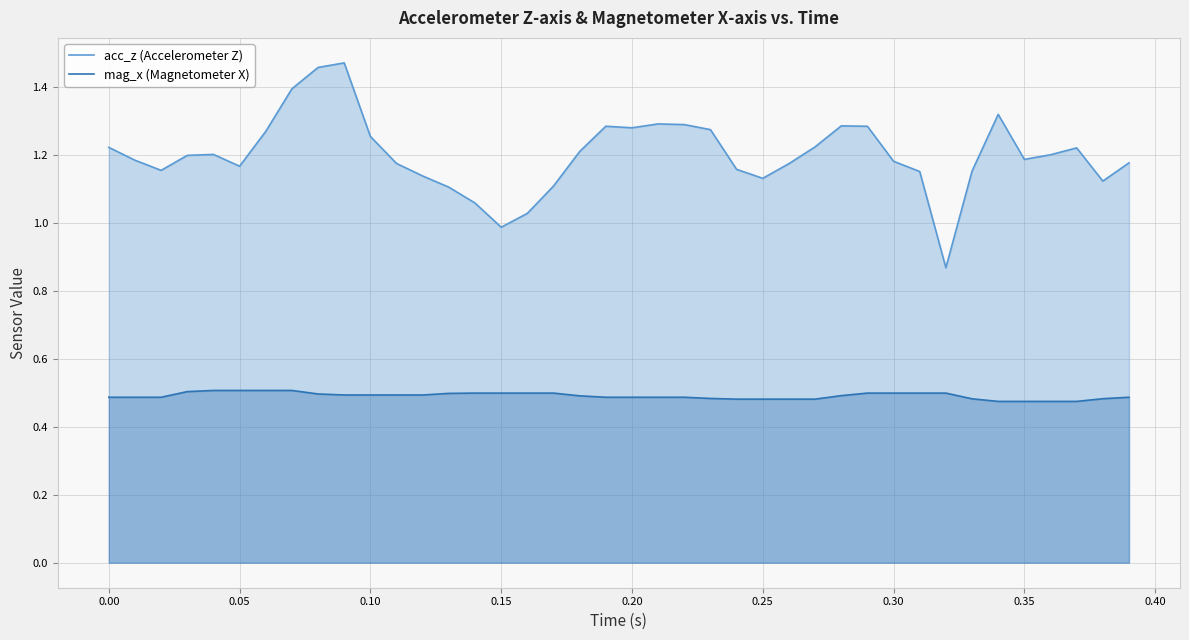

True or false: acc_z (Accelerometer Z) and mag_x (Magnetometer X) cross at least once.

False